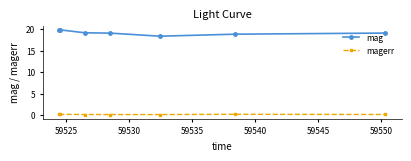

Rank the series by their maximum value, from highest to lowest.

mag, magerr